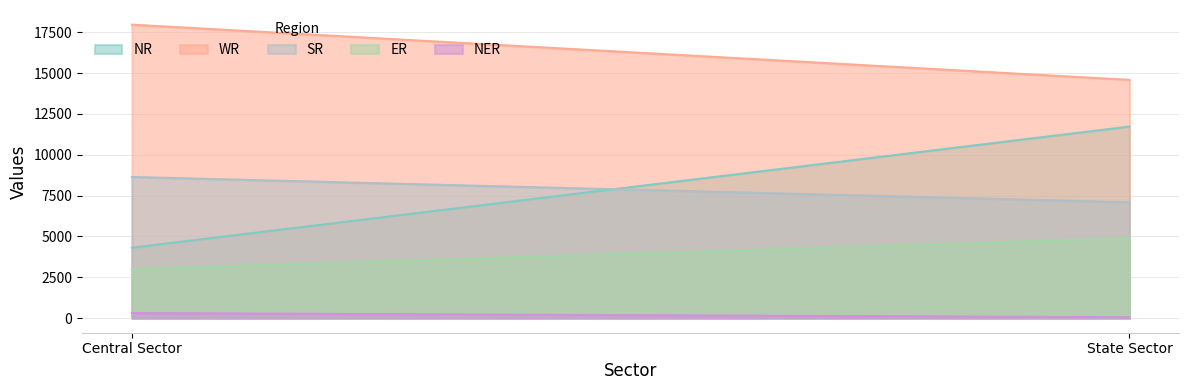

Does the chart have visible grid lines?

Yes